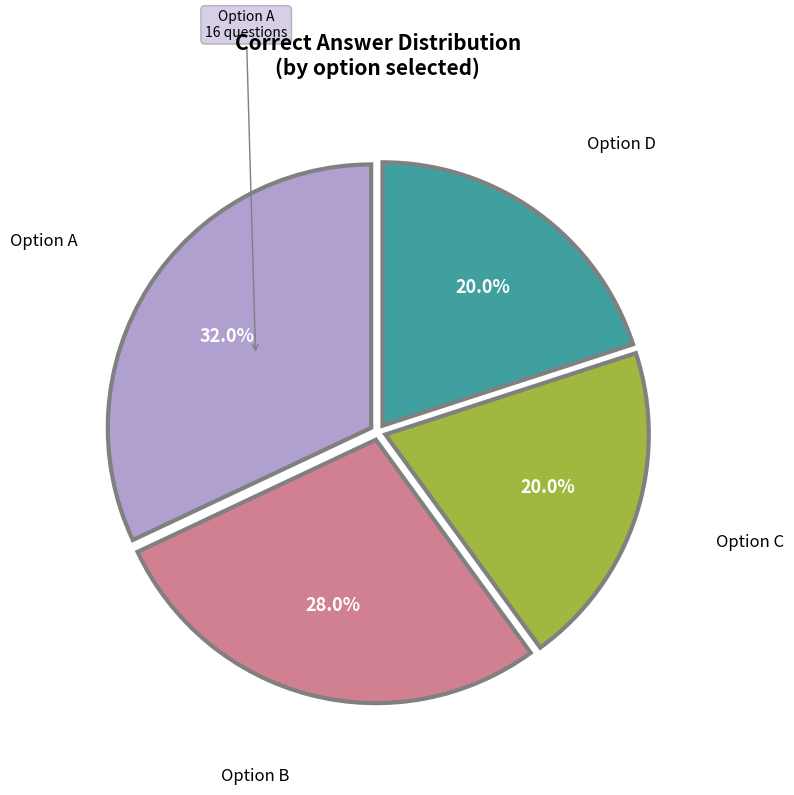

Count the number of slices in the pie.

4